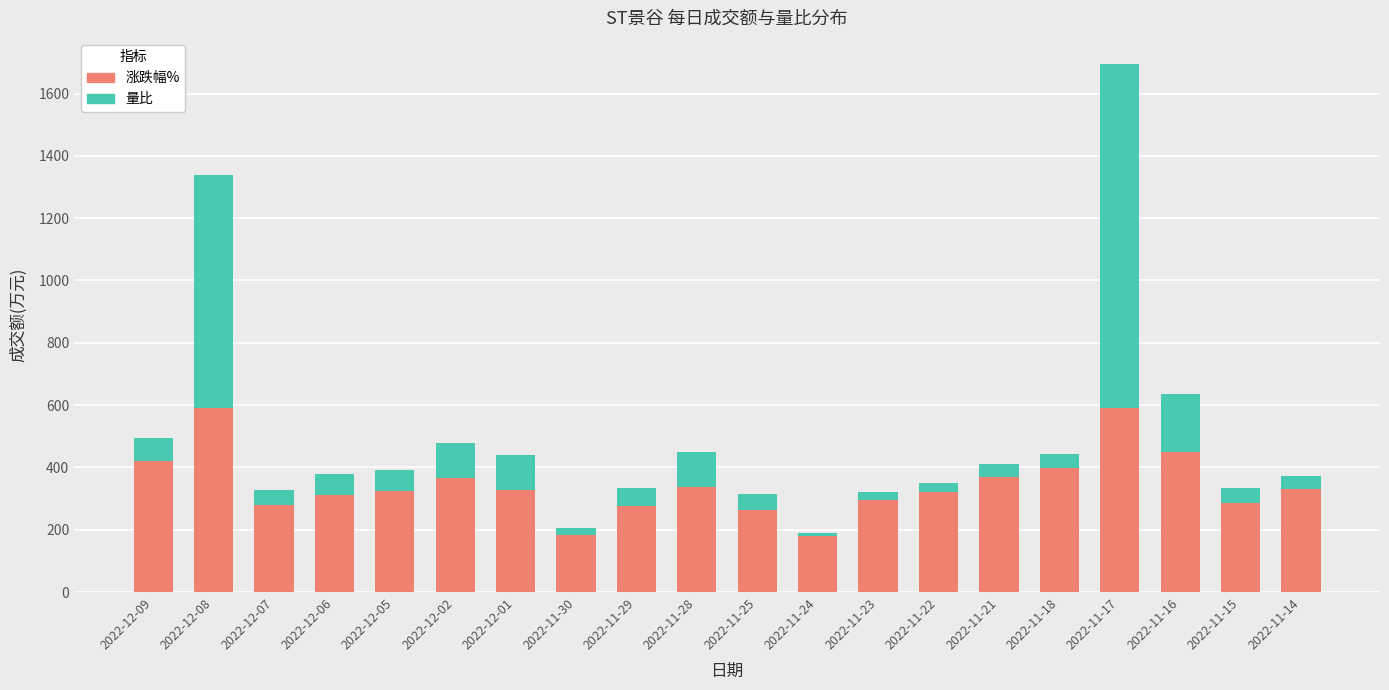

What is the highest value of the 涨跌幅% series?

591.5